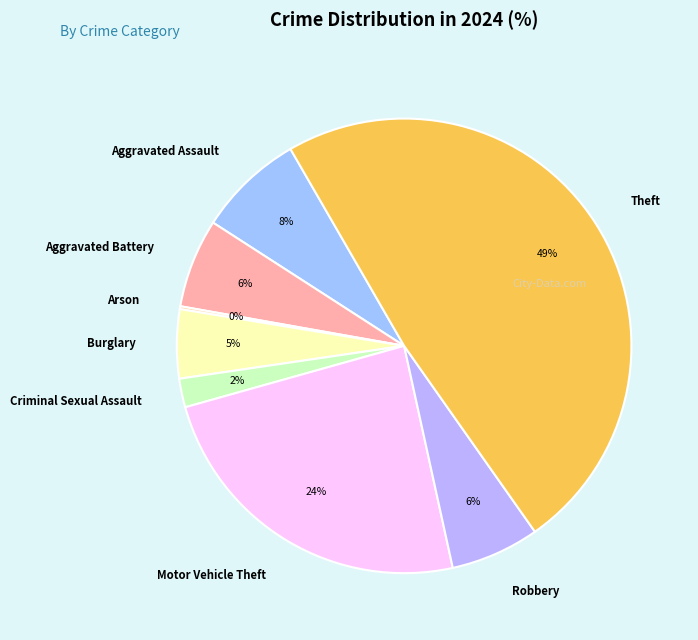

Which slice is the largest?

Theft